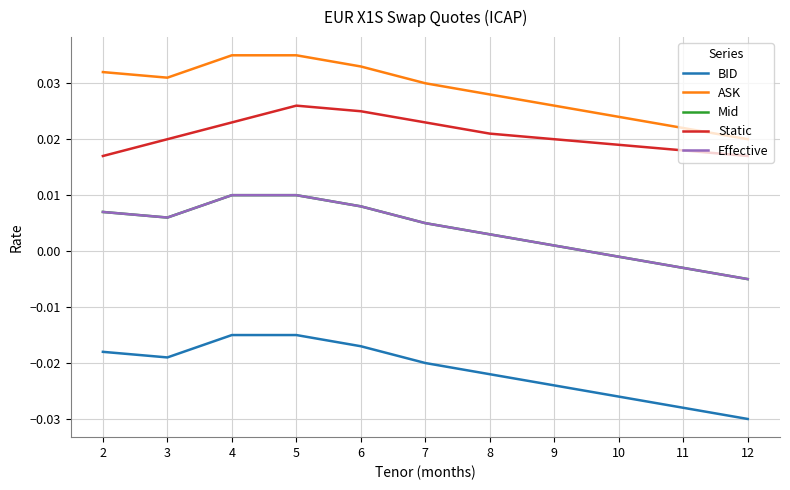

Does the chart have visible grid lines?

Yes